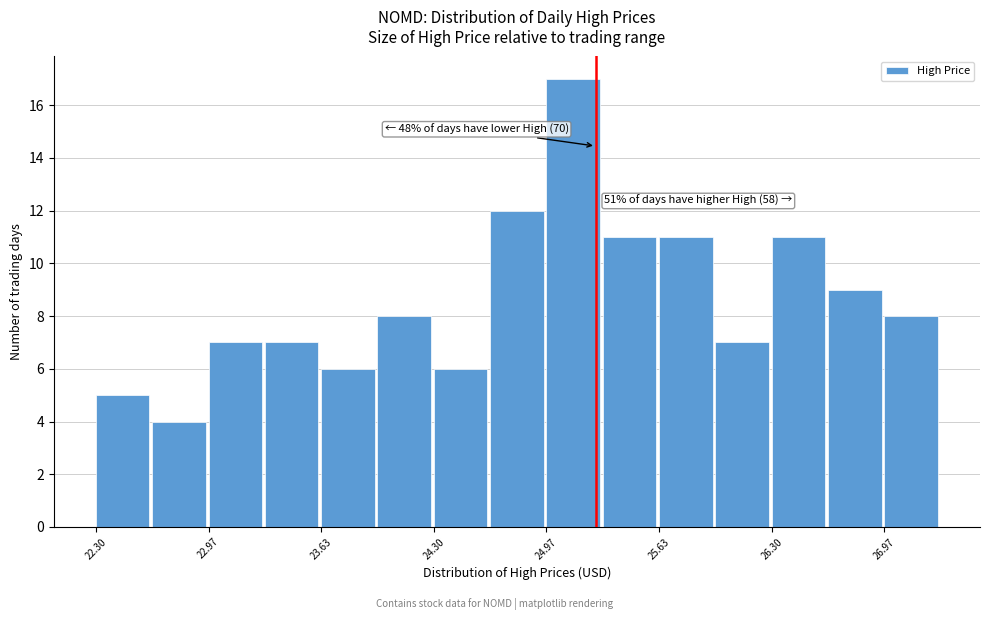

Read against the x-axis, roughly where is the centre of the tallest bar?

25.1